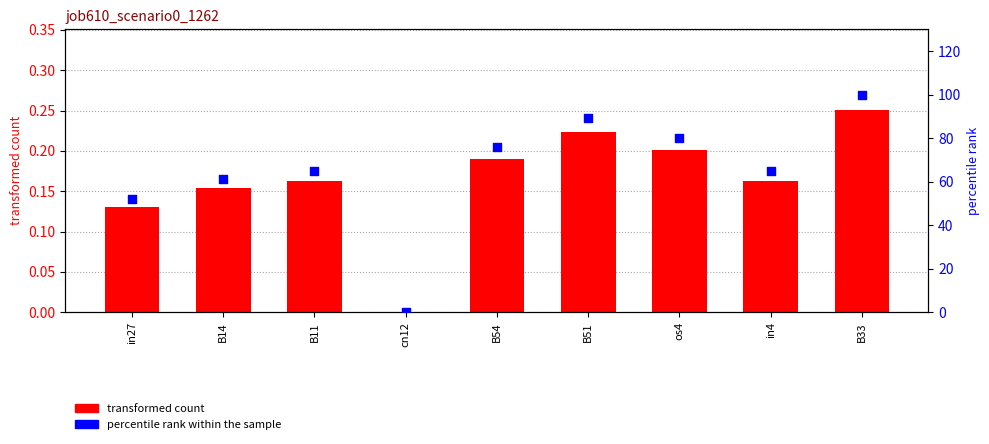

At which category is the sum across all series the highest?

B33